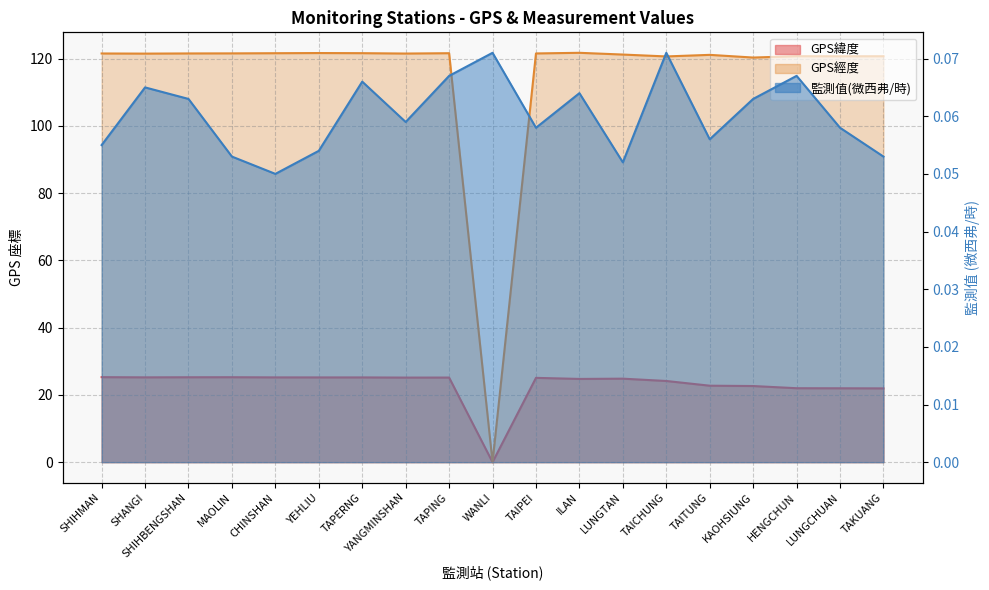

List the series in order of their peak value, highest first.

GPS經度, GPS緯度, 監測值(微西弗/時)